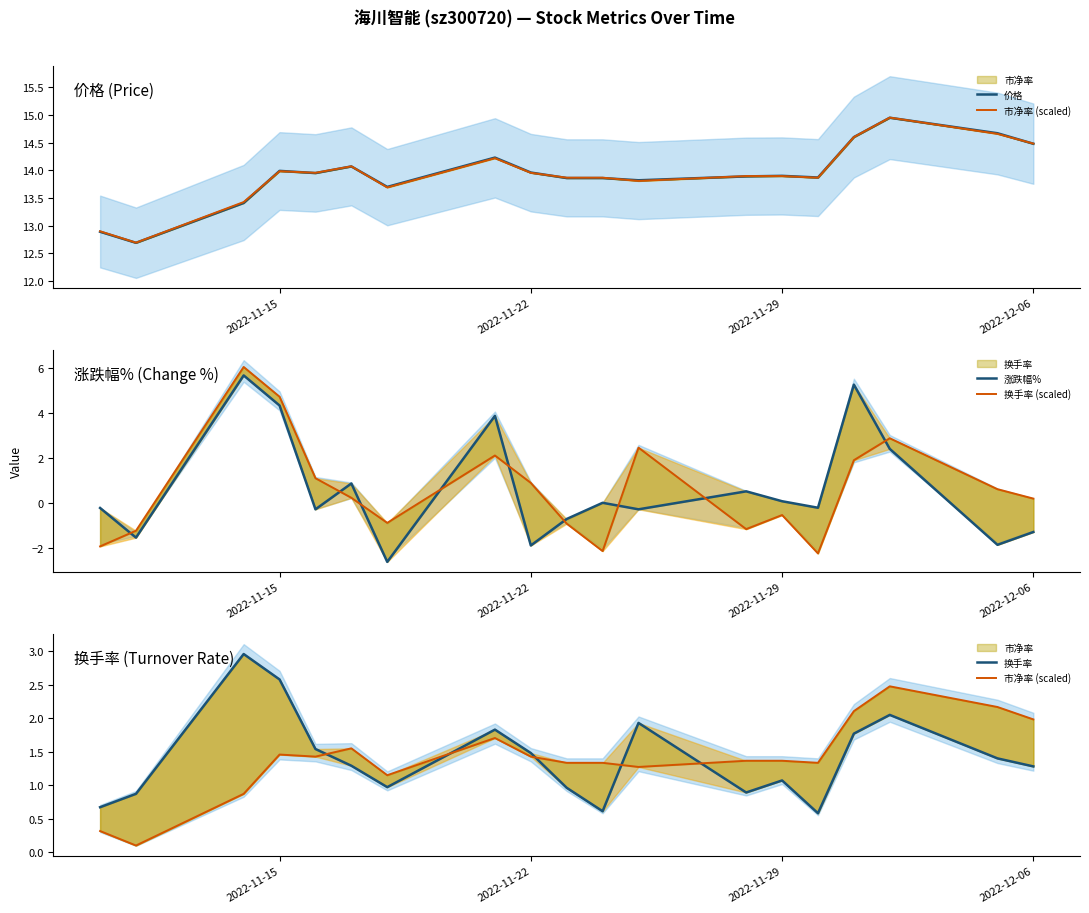

List the series in order of their peak value, highest first.

价格, 换手率 (scaled), 涨跌幅%, 换手率, 市净率 (scaled)